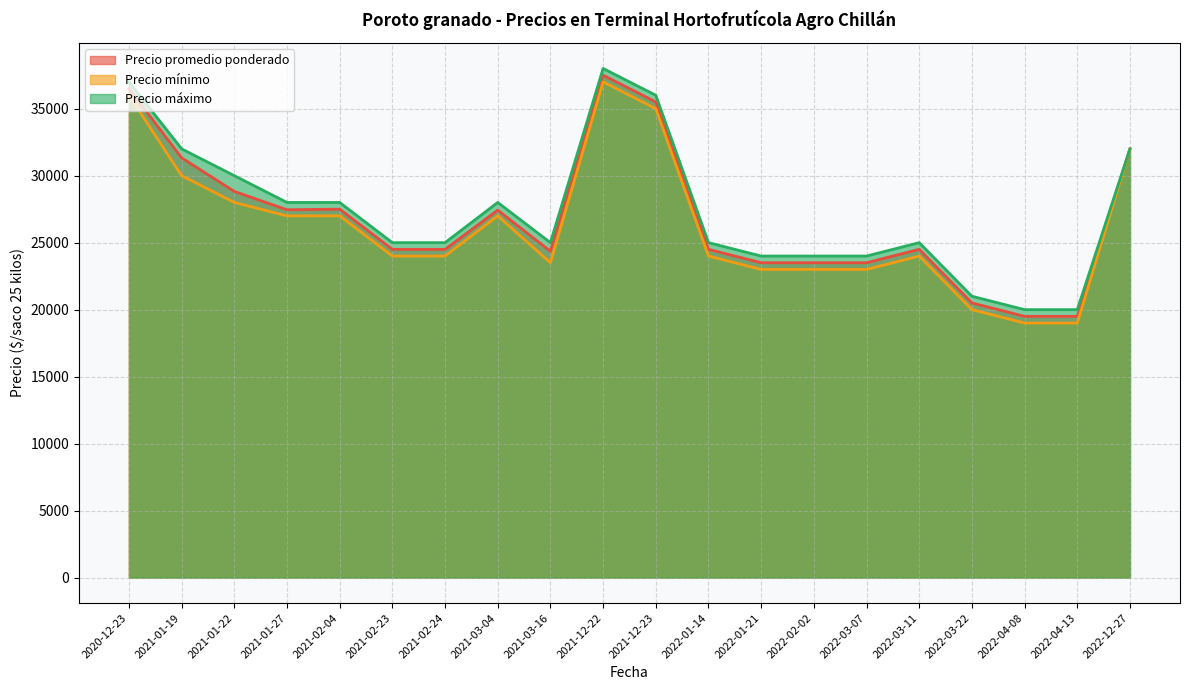

What position from the left is 2022-12-27?

20